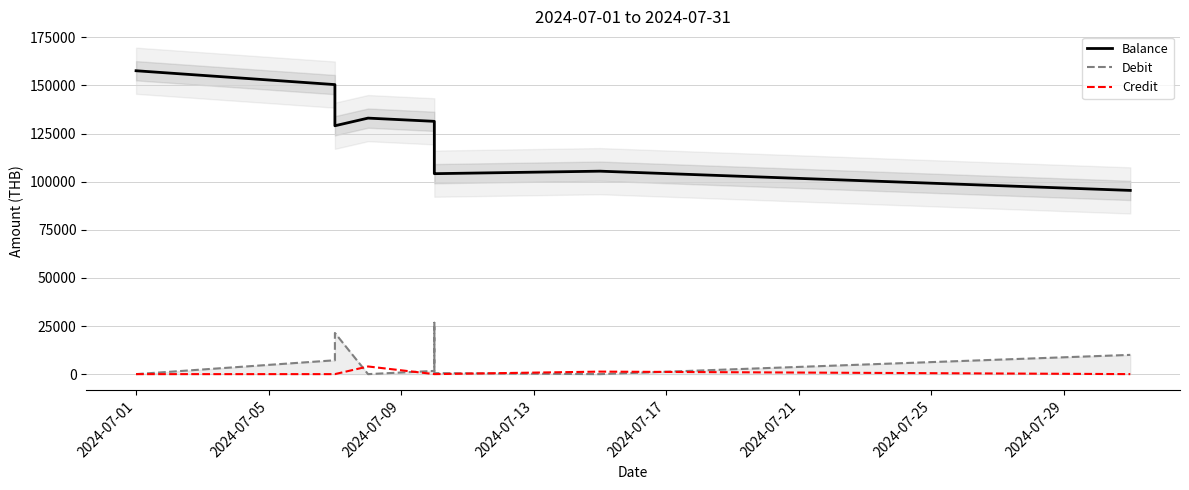

Count the number of categories in the chart.

9